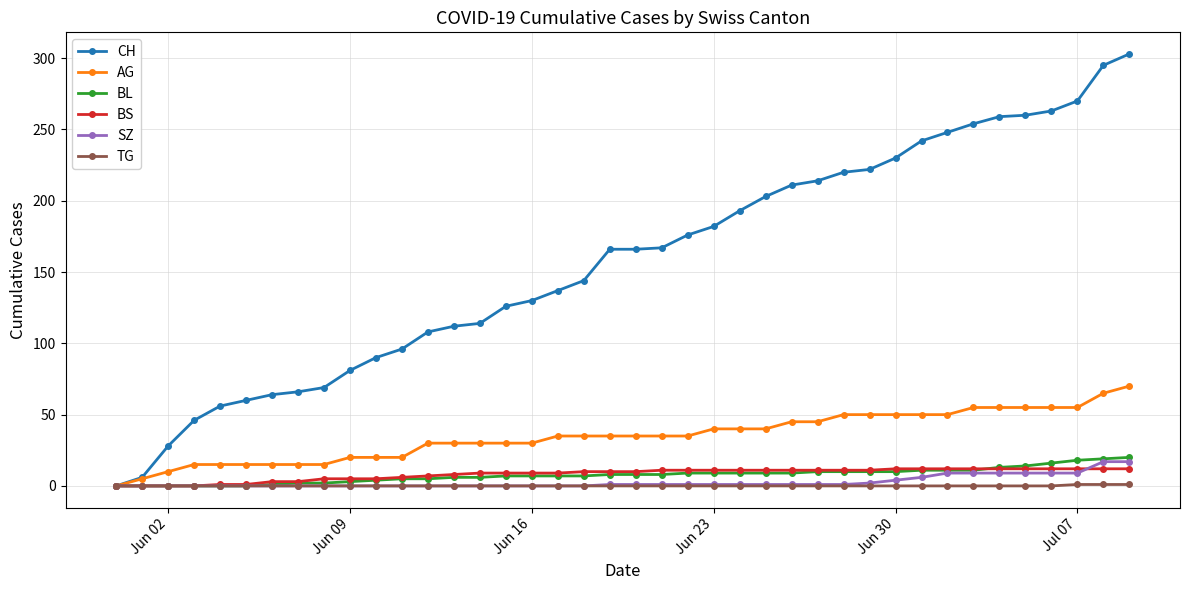

Which series has the largest total across all categories?

CH